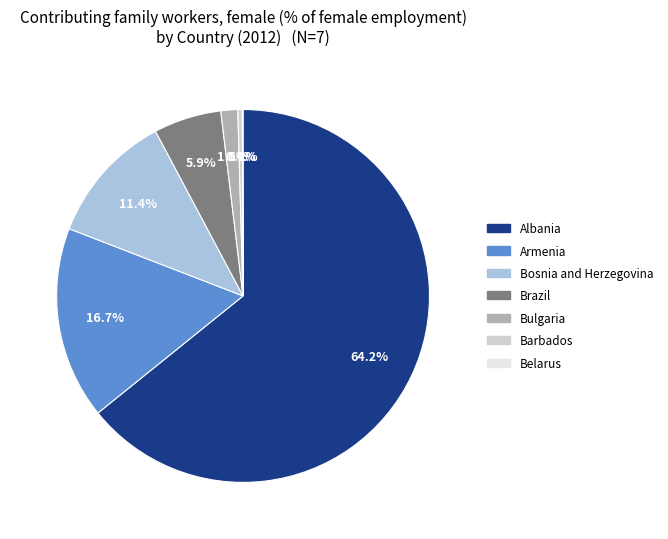

What is the ratio of the value at Bosnia and Herzegovina to the value at Armenia?

0.7